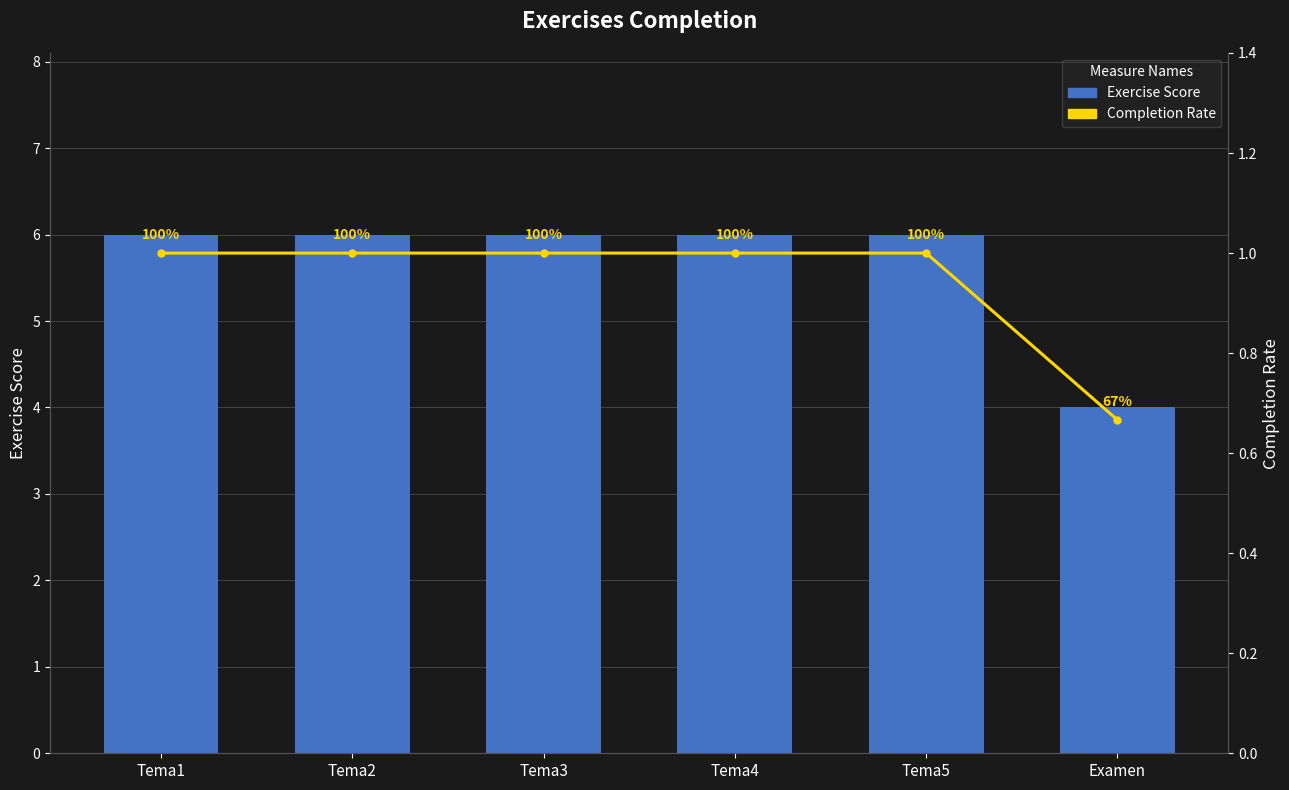

At Tema4, list the series in order from largest to smallest.

Exercise Score, Completion Rate